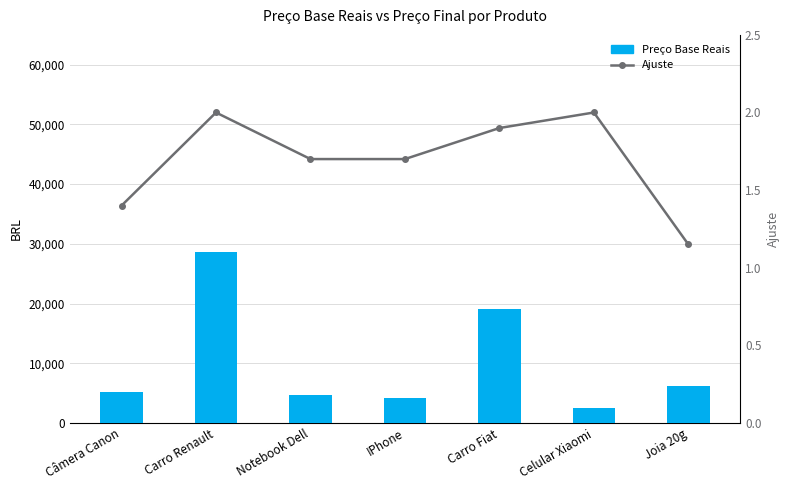

At how many categories does at least one series exceed 15693?

2